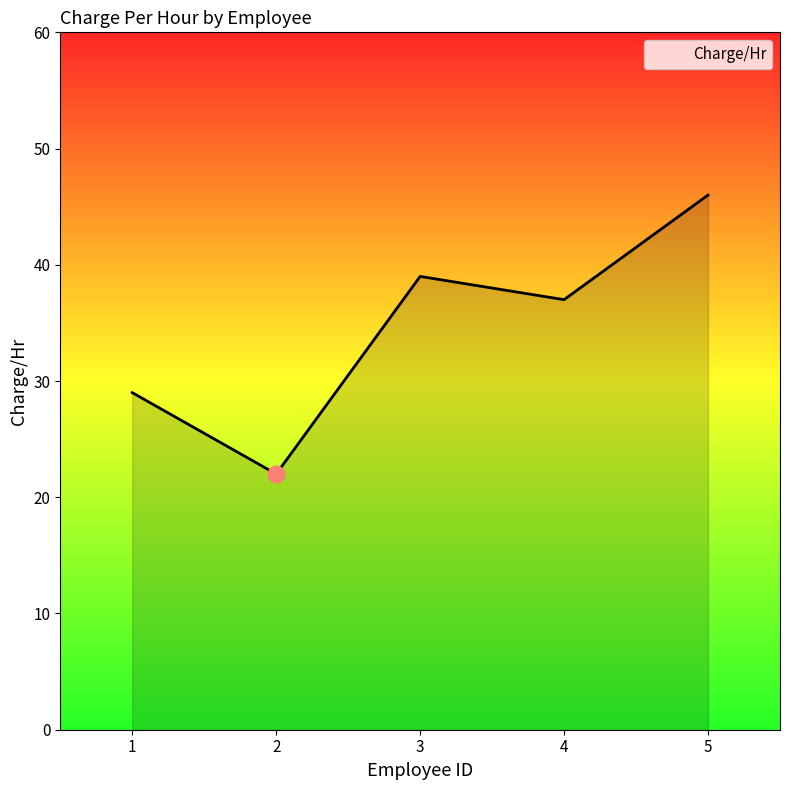

What is the difference between the maximum and minimum values?

24